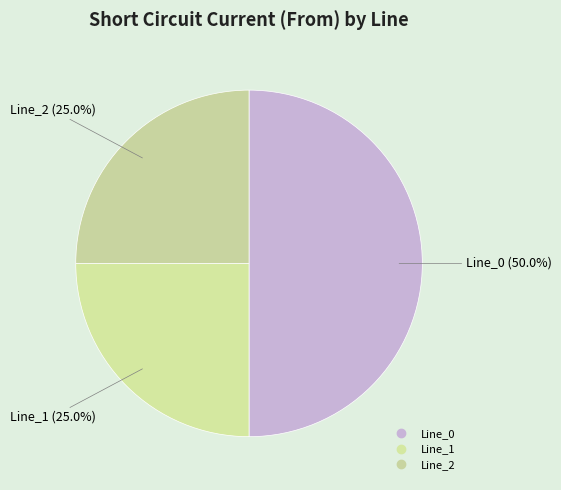

Is there a majority slice in this chart?

No